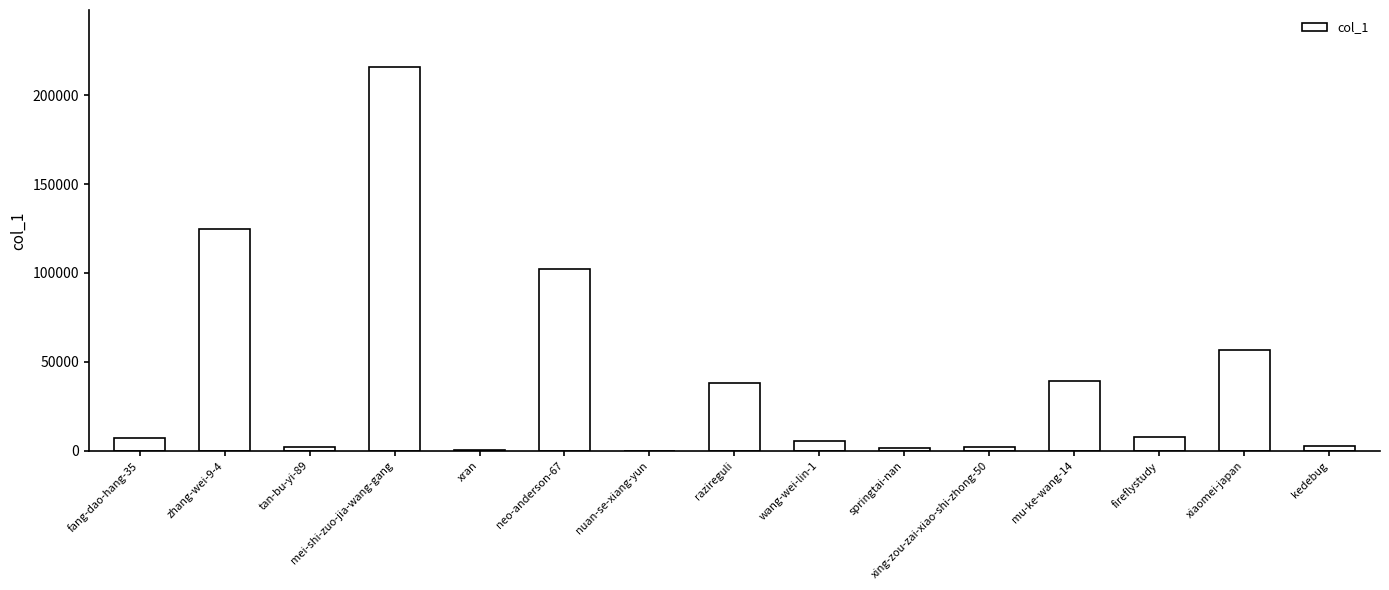

The value at nuan-se-xiang-yun is 3. True or false?

True